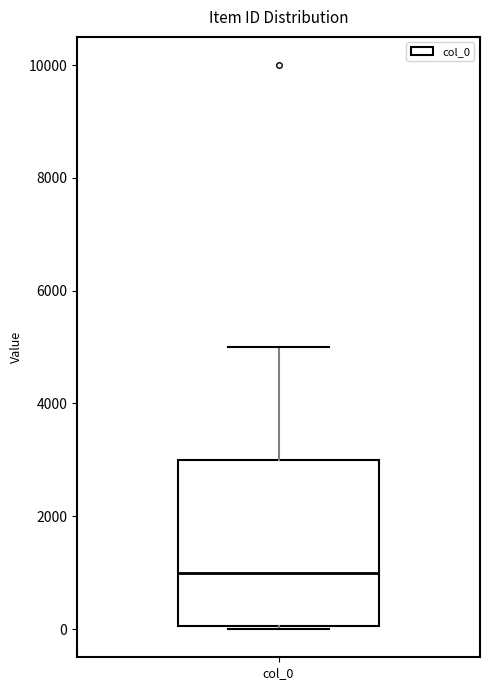

Read this box plot against the y-axis: the position of the median line, the range covered by the box, and the ends of both whiskers. The values are not printed on the chart, so give them approximately, as read against the axis.

median 1000, box 0 to 3000, whiskers 0 to 5000